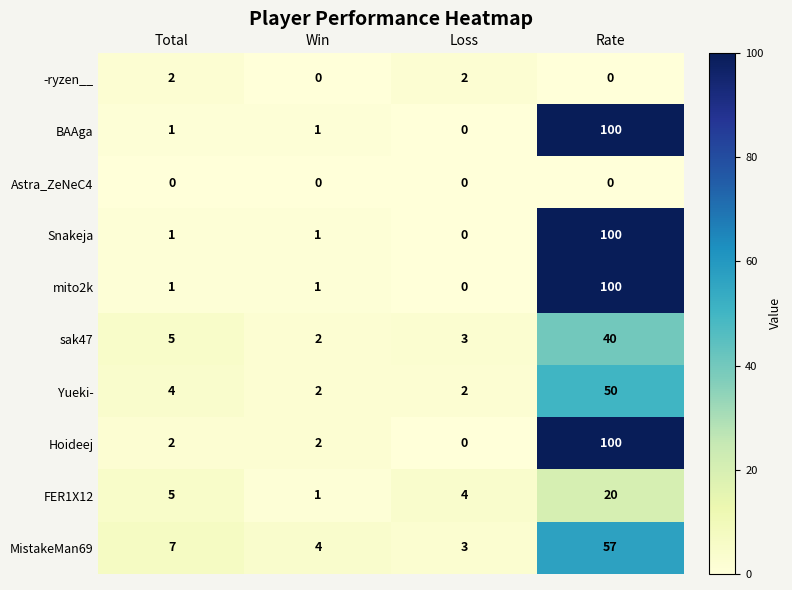

The value of Snakeja at Rate is 100. True or false?

True